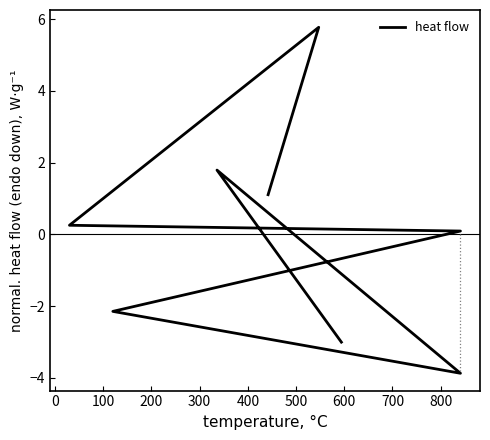

How many categories are shown in the chart?

8